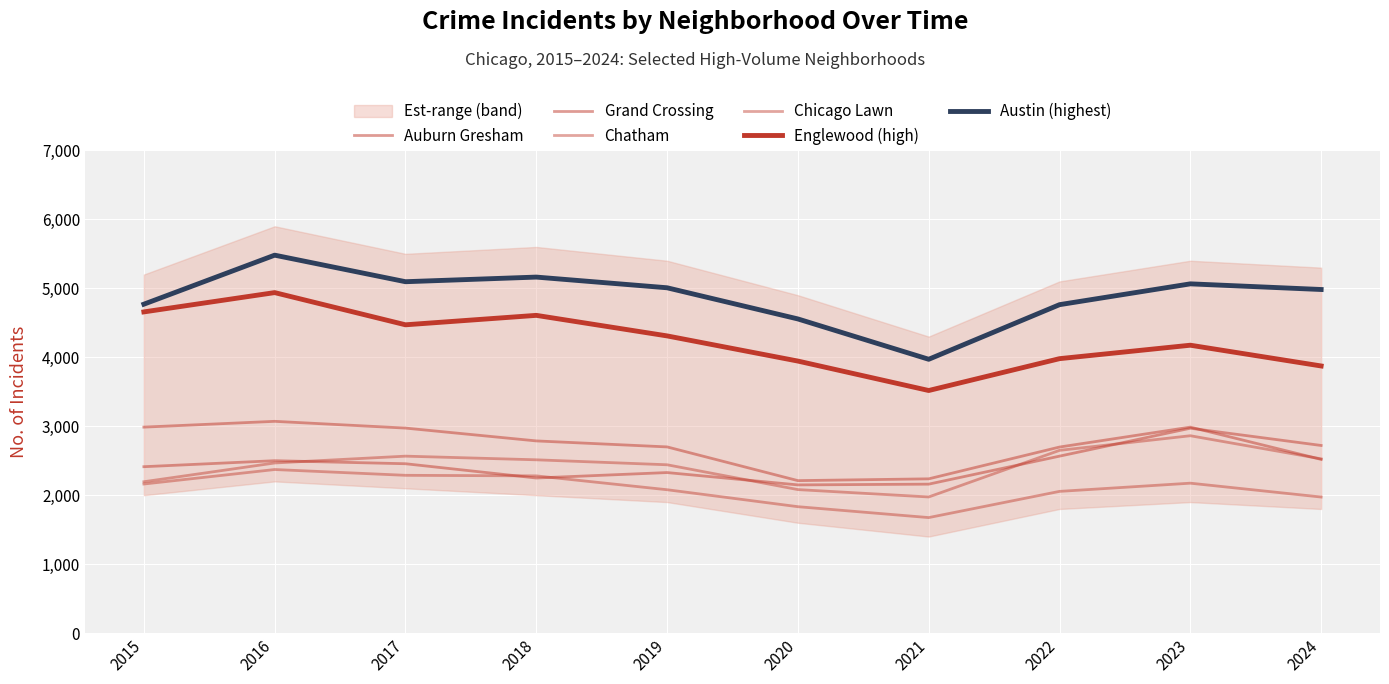

Which has a higher value, 2016 or 2022?

2016